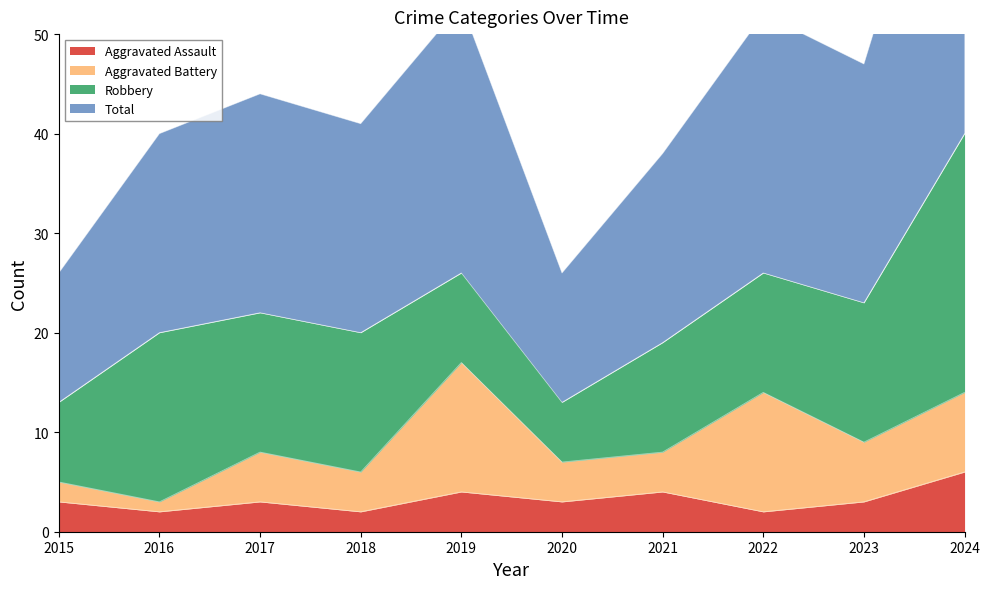

True or false: Aggravated Assault and Total cross at least once.

False